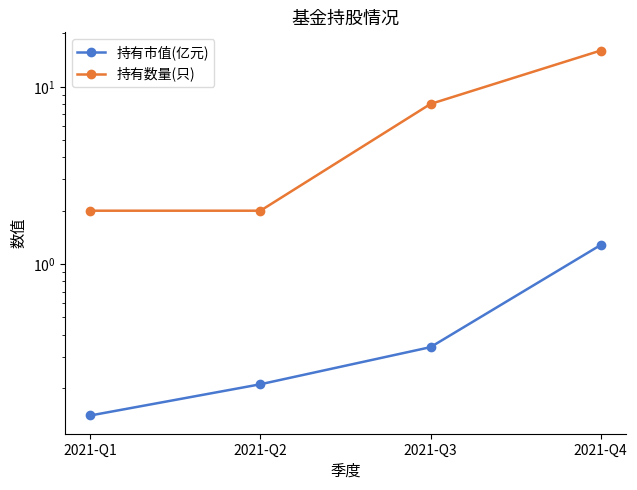

Which series has the largest range (max minus min)?

持有数量(只)